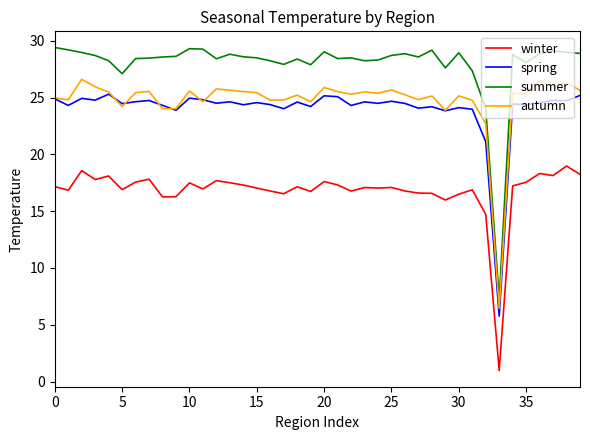

List the series in order of their peak value, highest first.

summer, autumn, spring, winter